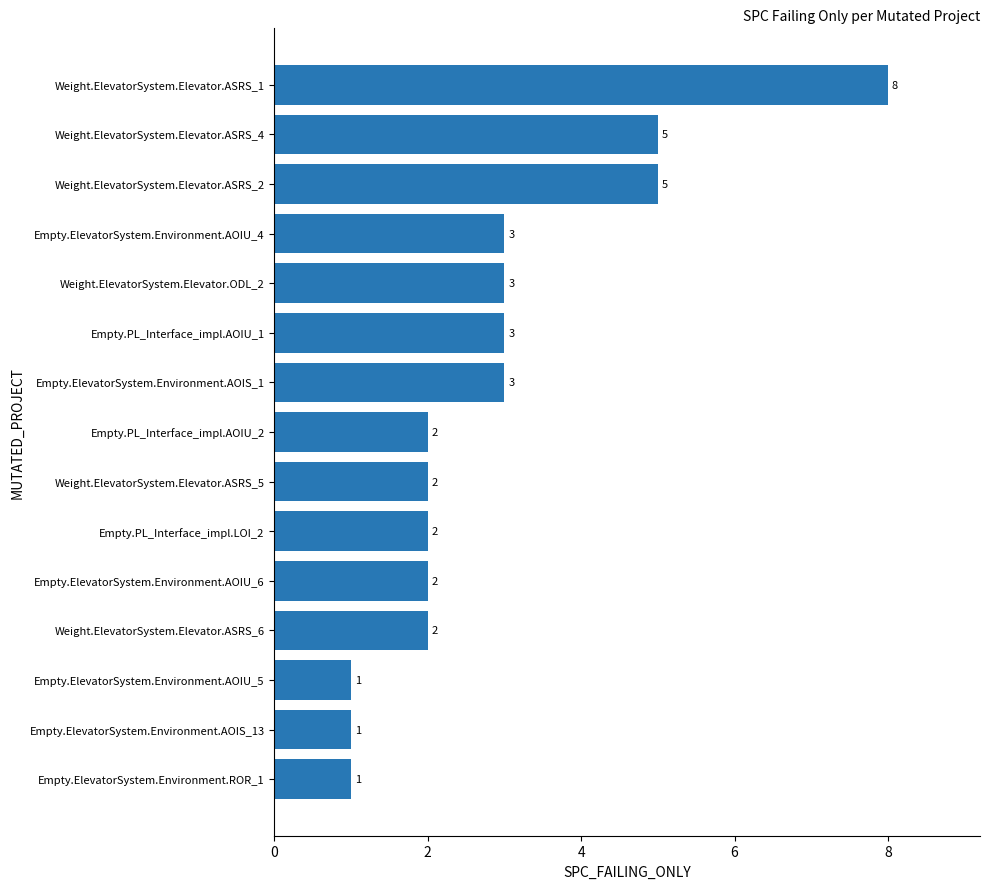

What is the ratio of the value at Weight.ElevatorSystem.Elevator.ASRS_4 to the value at Weight.ElevatorSystem.Elevator.ASRS_1?

0.6